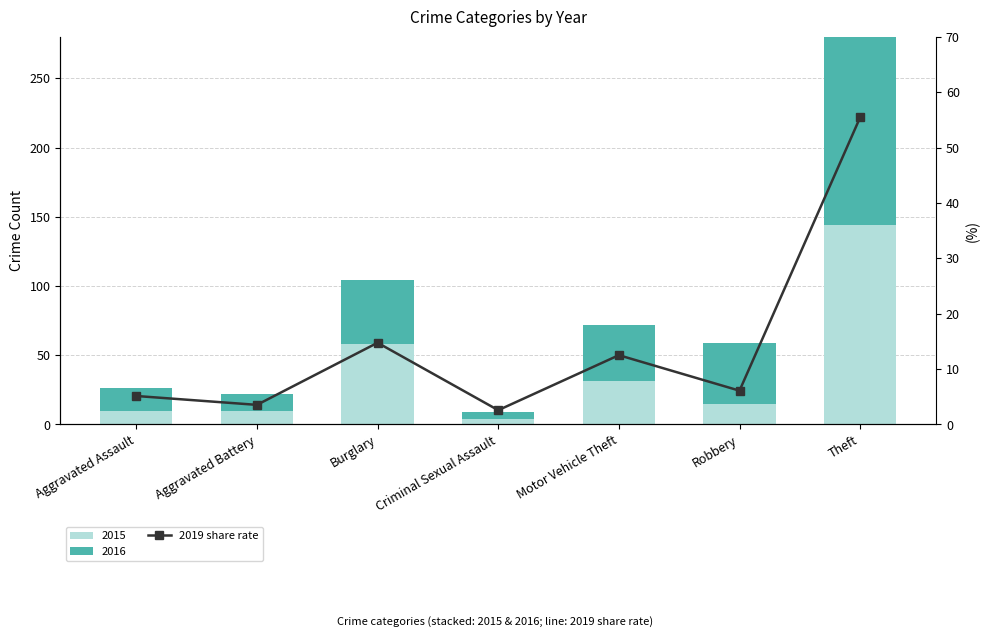

What is the sum of all values?

100.0